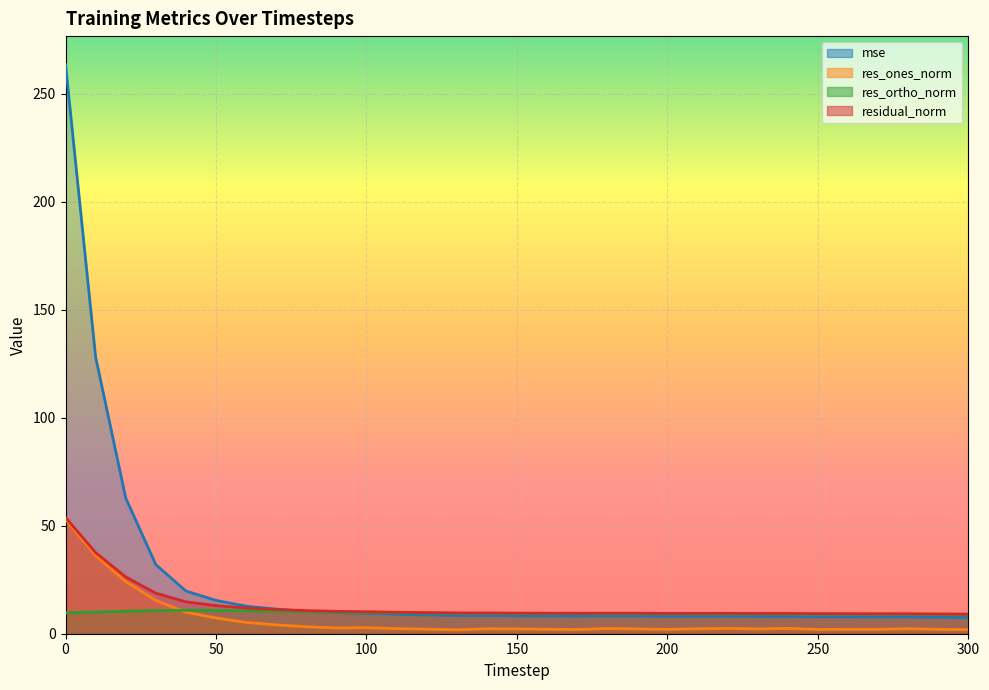

True or false: res_ones_norm and mse cross at least once.

False